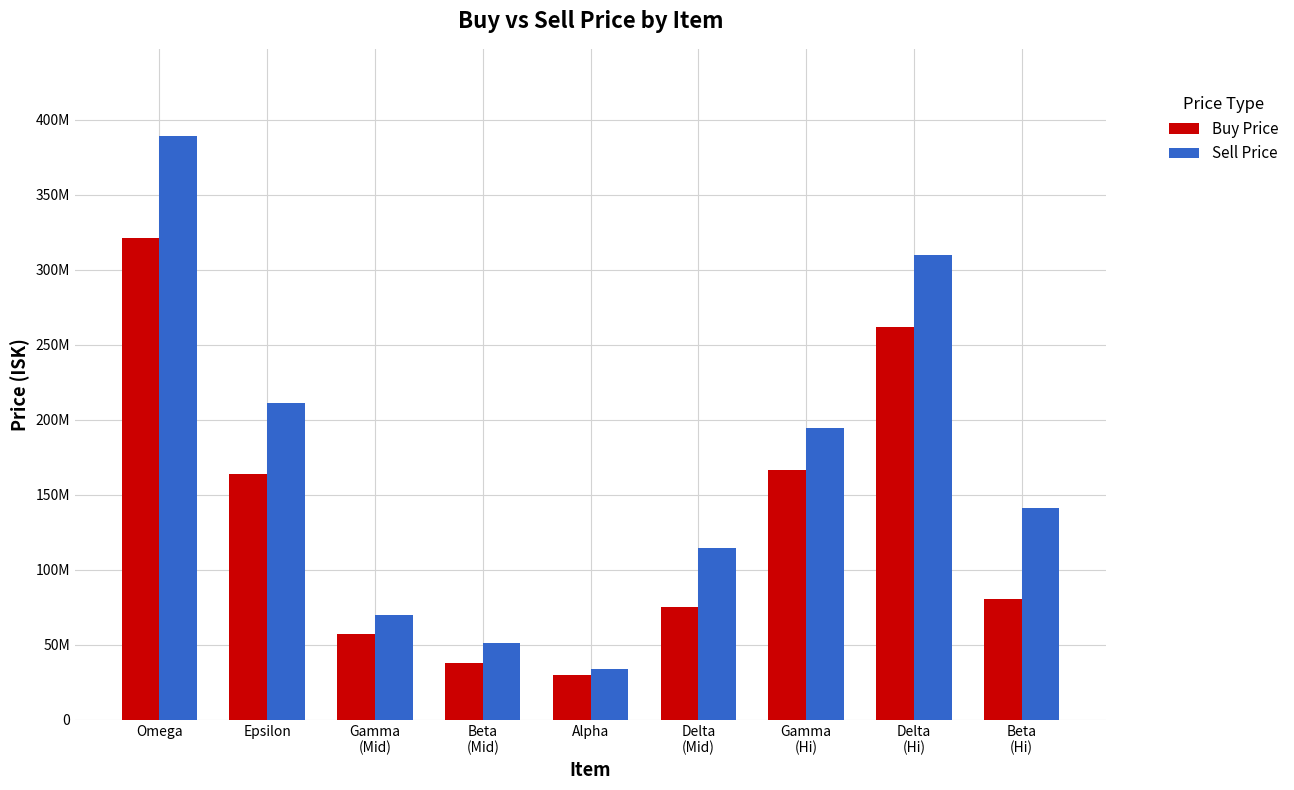

What are all the series names shown in the legend?

Buy Price, Sell Price